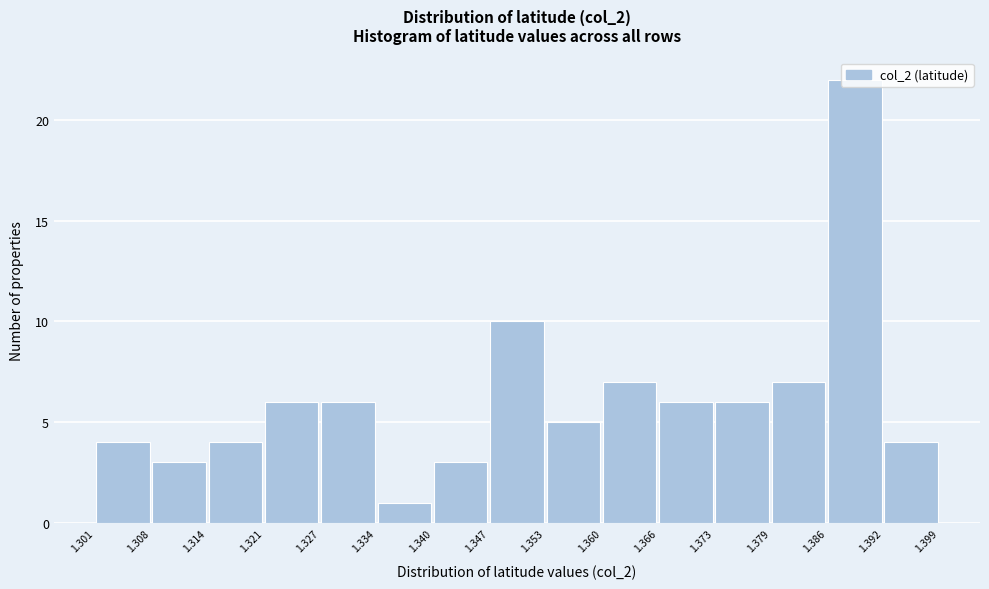

How tall is the bar that spans 1.353 to 1.360 on the x-axis? The values are not printed on the chart, so give them approximately, as read against the axis.

5